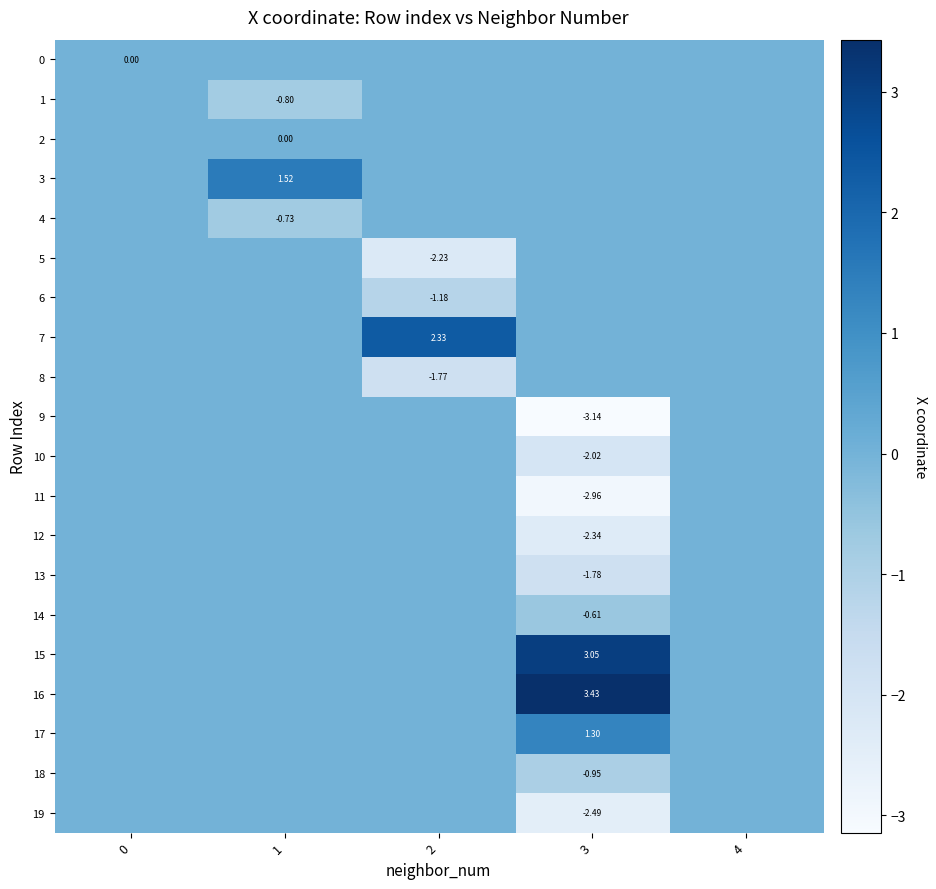

Is it true that 16 equals 5.2 at 3?

False